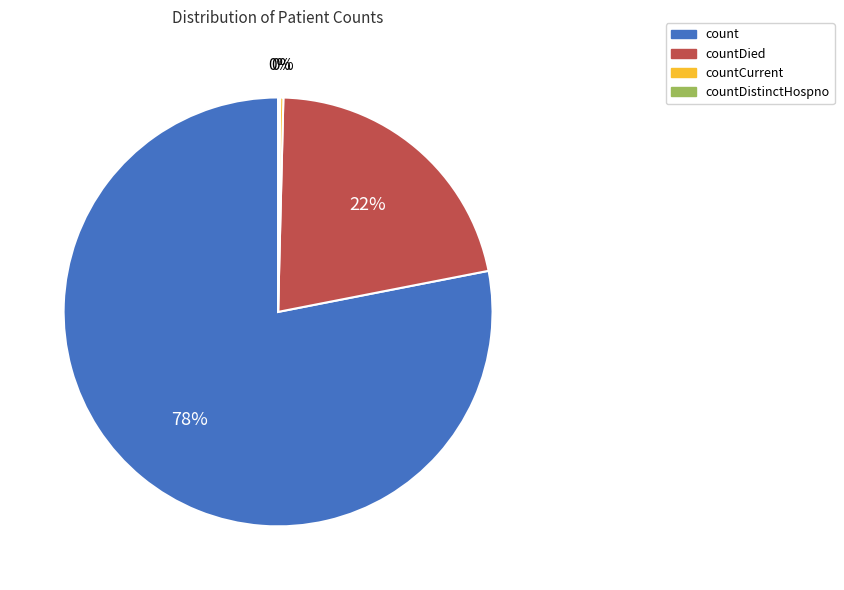

What is the largest slice in the pie chart?

count